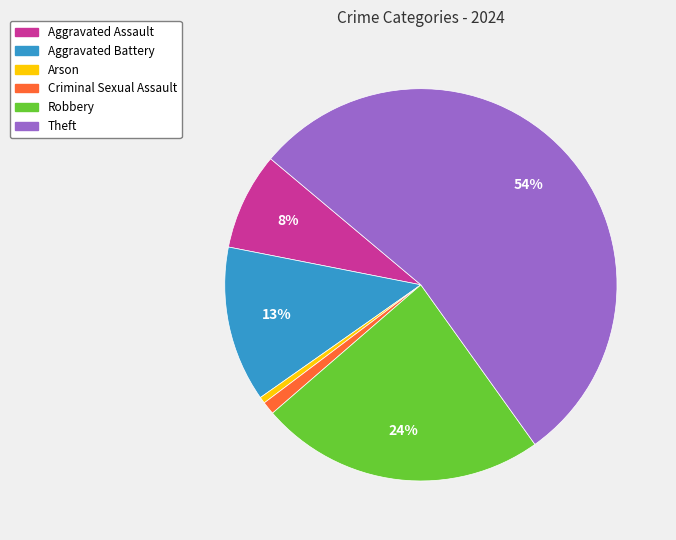

To the nearest percent, what is the difference between the Aggravated Assault and Criminal Sexual Assault slice percentages?

7%